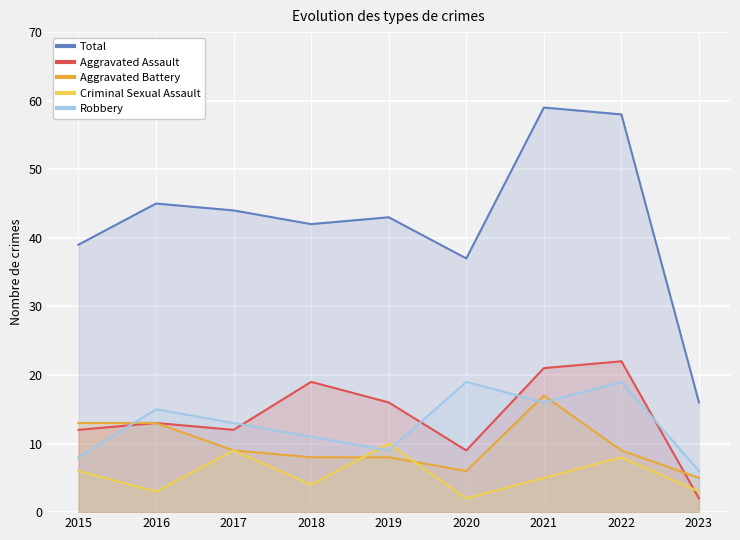

Reading left to right, transcribe all the data shown in this chart.

Total: 2015=39	2016=45	2017=44	2018=42	2019=43	2020=37	2021=59	2022=58	2023=16
Aggravated Assault: 2015=12	2016=13	2017=12	2018=19	2019=16	2020=9	2021=21	2022=22	2023=2
Aggravated Battery: 2015=13	2016=13	2017=9	2018=8	2019=8	2020=6	2021=17	2022=9	2023=5
Criminal Sexual Assault: 2015=6	2016=3	2017=9	2018=4	2019=10	2020=2	2021=5	2022=8	2023=3
Robbery: 2015=8	2016=15	2017=13	2018=11	2019=9	2020=19	2021=16	2022=19	2023=6